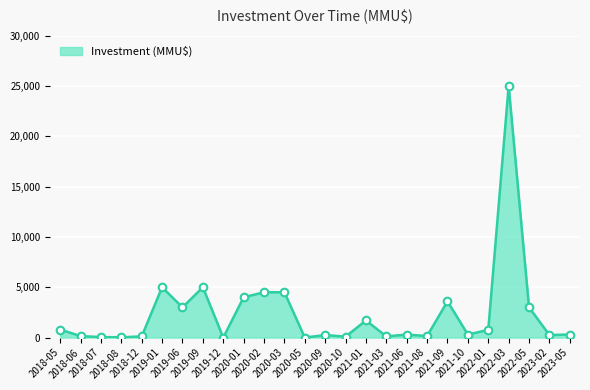

Approximately how many times larger is the value at 2020-01 compared to 2022-03?

0.2